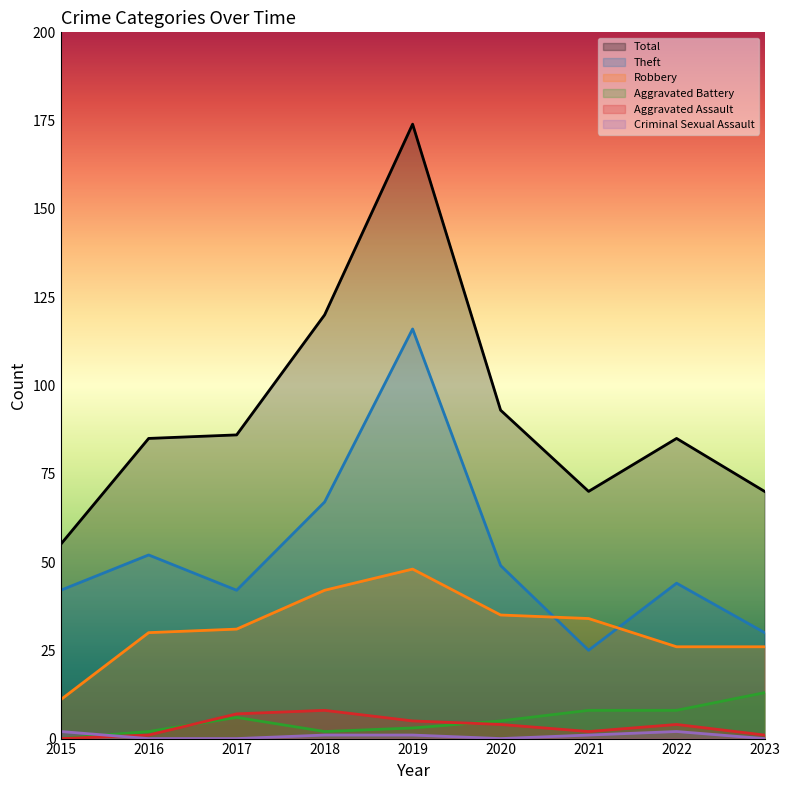

The value of Aggravated Assault at 2020 is 4. True or false?

True